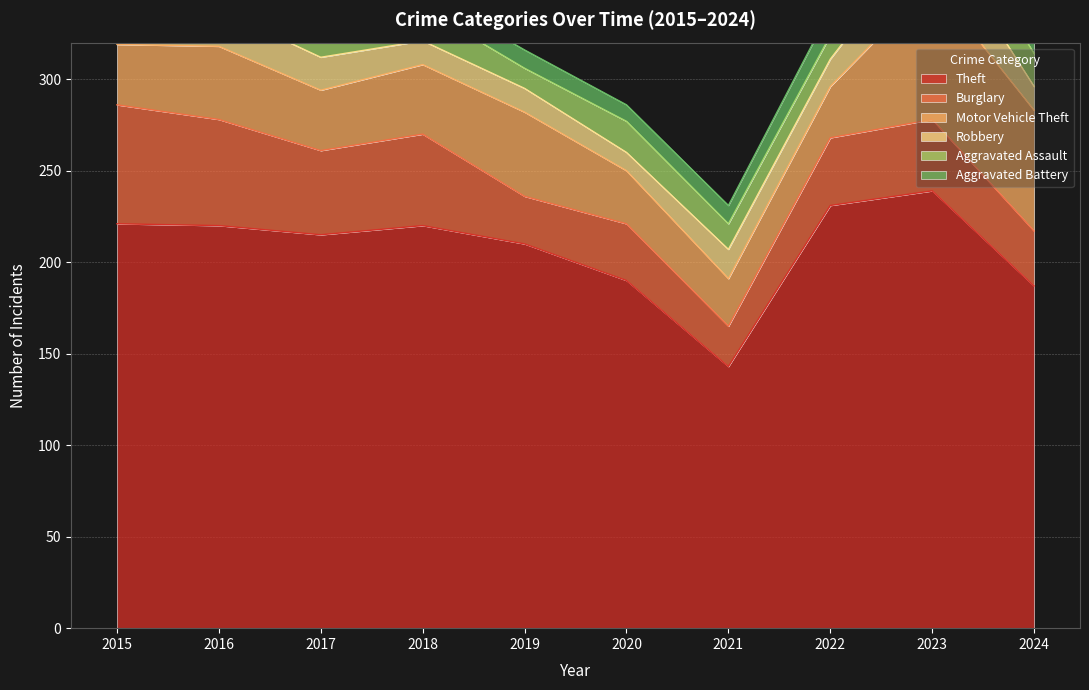

Does the chart display data point markers on the line(s)?

No